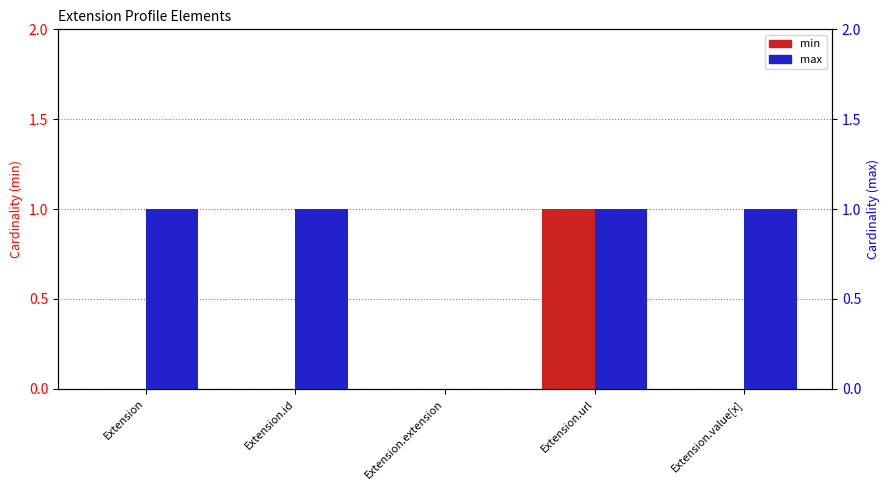

What is the total value across all series at Extension.url?

2